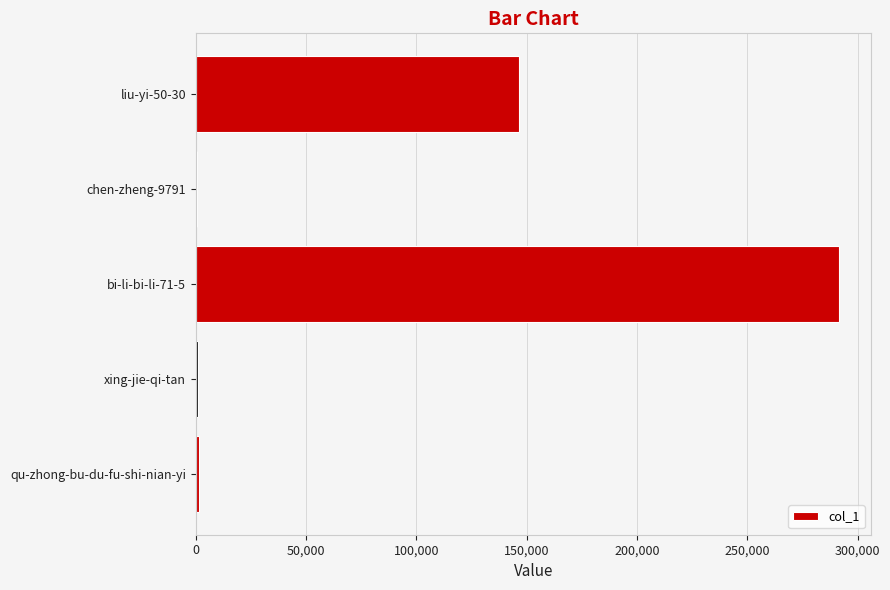

Which category has the highest value across all series?

bi-li-bi-li-71-5